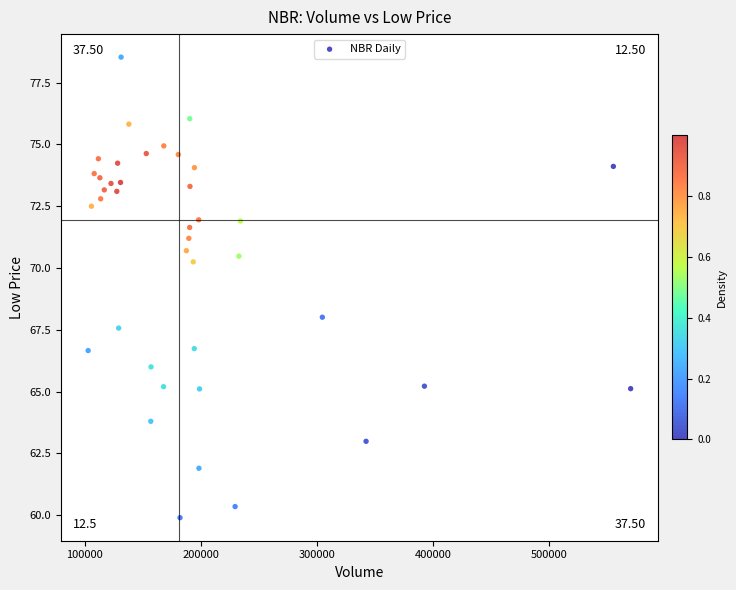

What Y value in the scatter plot is closest to 69?

68.0